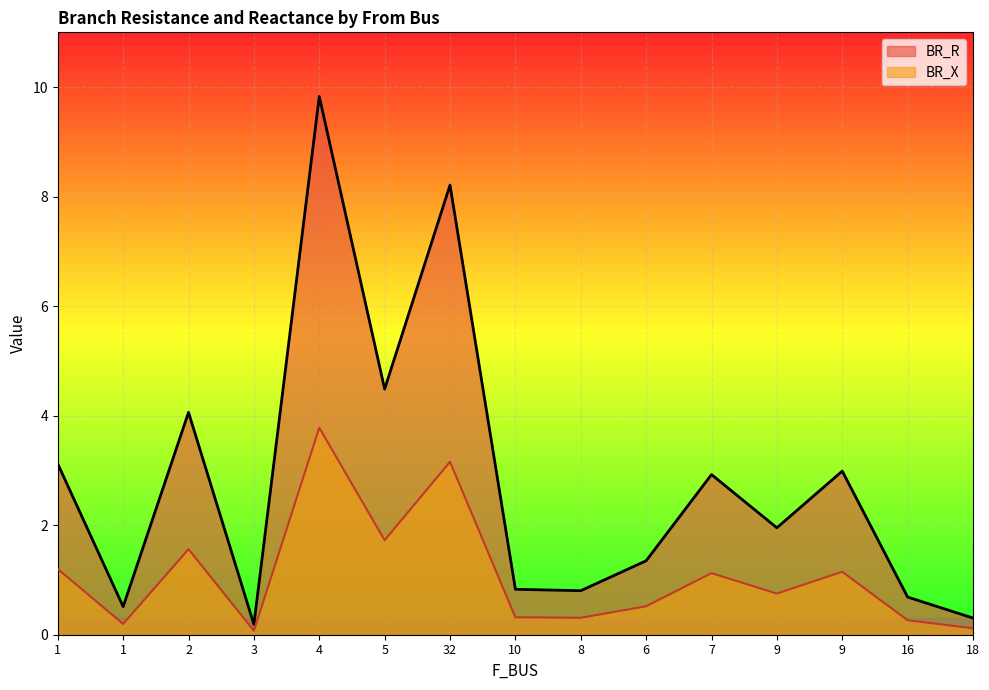

Reading left to right, extract all data points from this chart.

BR_R: 3.1	0.5	4.1	0.2	9.8	4.5	8.2	0.8	0.8	1.4	2.9	2.0	3.0	0.7	0.3
BR_X: 1.2	0.2	1.6	0.1	3.8	1.7	3.2	0.3	0.3	0.5	1.1	0.8	1.1	0.3	0.1